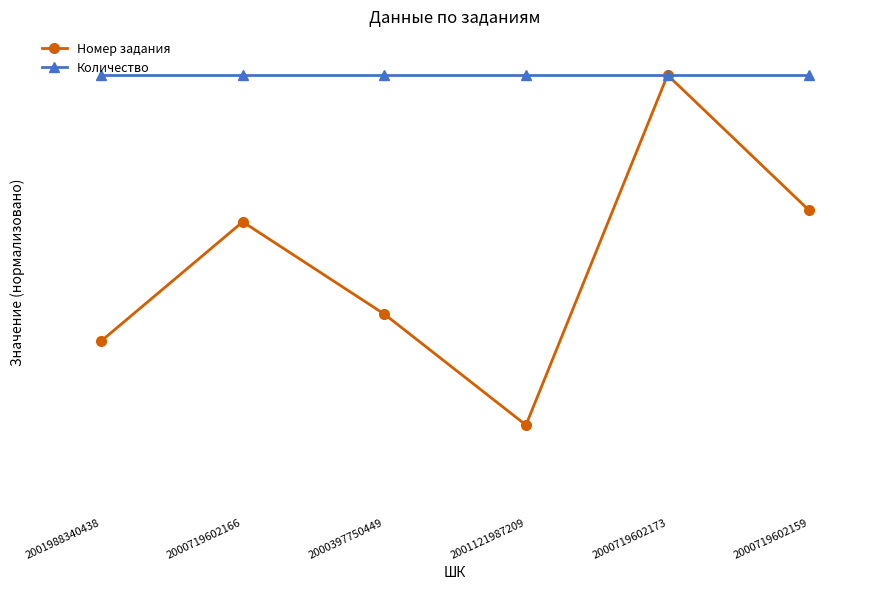

What is the total value across all series at 2000719602166?

183.2